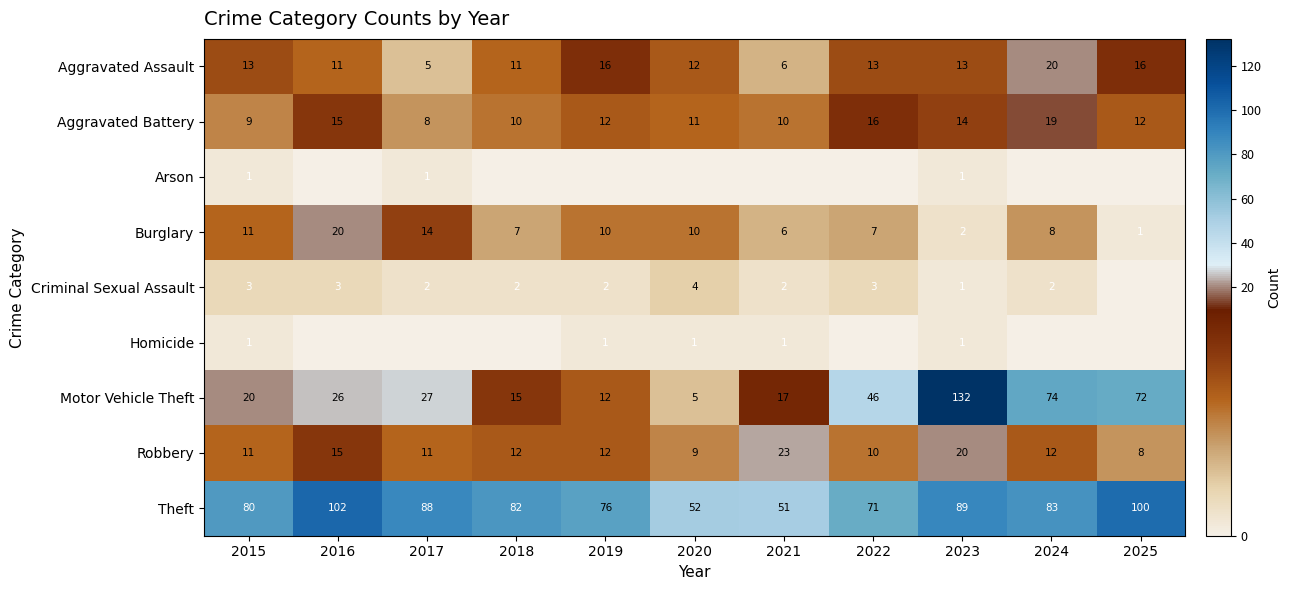

What is the total value across all series at 2018?

139